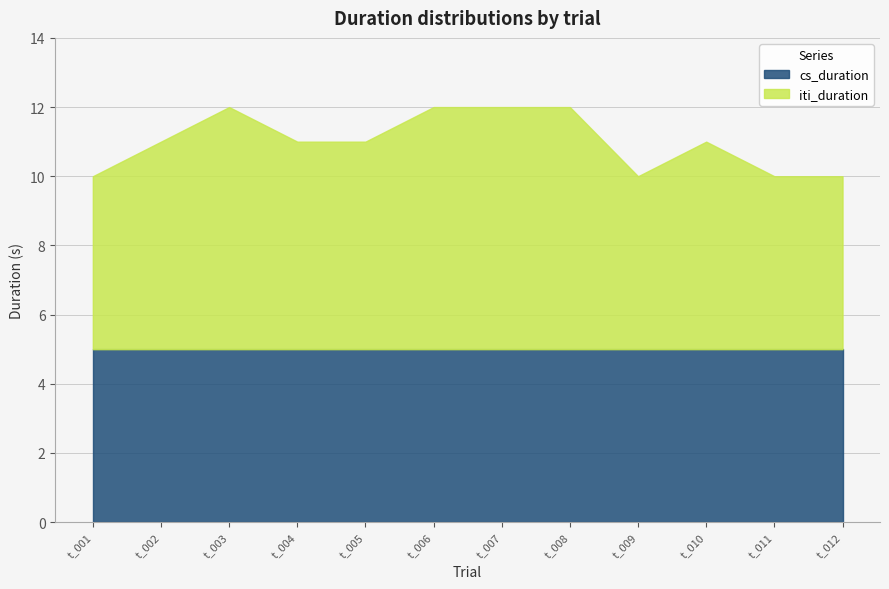

Where is the first local minimum for iti_duration?

t_009